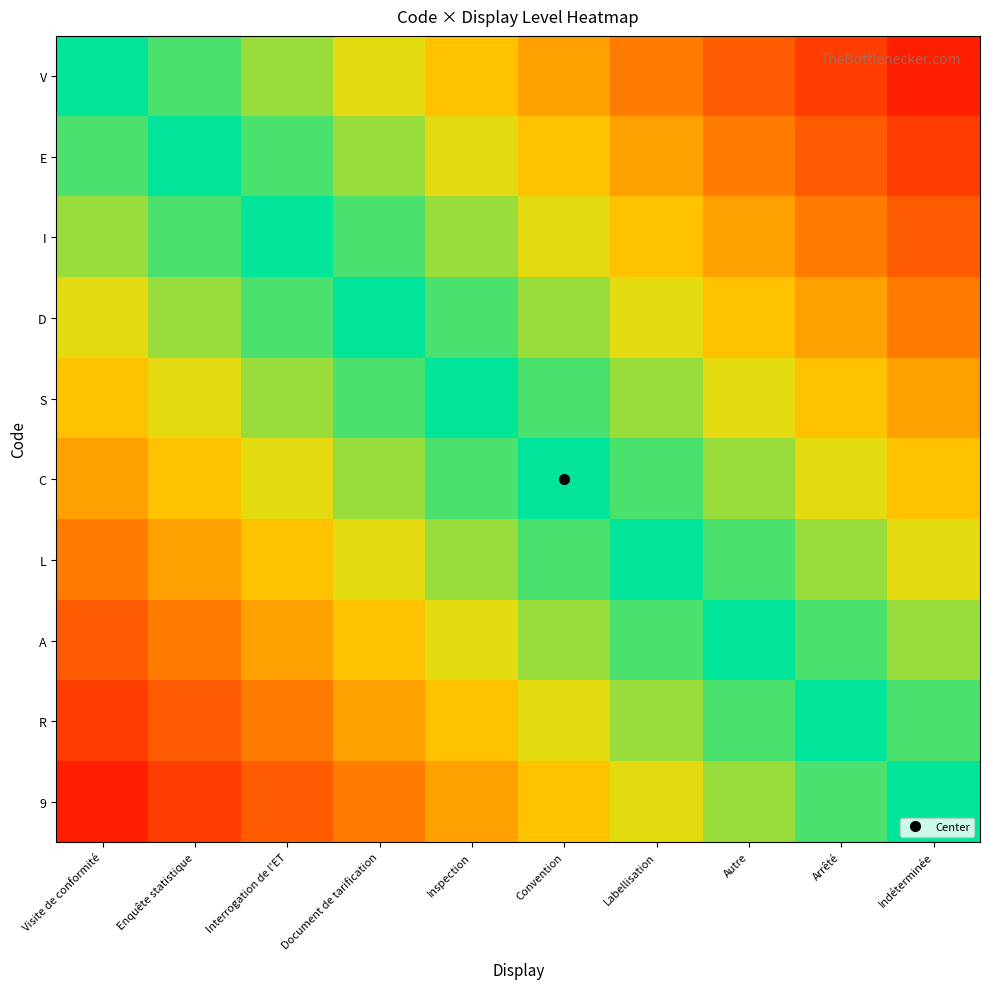

Reading left to right, extract all data points from this chart.

V: Visite de conformité=1.0	Enquête statistique=0.9	Interrogation de l'ET=0.8	Document de tarification=0.7	Inspection=0.6	Convention=0.5	Labellisation=0.4	Autre=0.3	Arrêté=0.2	Indéterminée=0.1
E: Visite de conformité=0.9	Enquête statistique=1.0	Interrogation de l'ET=0.9	Document de tarification=0.8	Inspection=0.7	Convention=0.6	Labellisation=0.5	Autre=0.4	Arrêté=0.3	Indéterminée=0.2
I: Visite de conformité=0.8	Enquête statistique=0.9	Interrogation de l'ET=1.0	Document de tarification=0.9	Inspection=0.8	Convention=0.7	Labellisation=0.6	Autre=0.5	Arrêté=0.4	Indéterminée=0.3
D: Visite de conformité=0.7	Enquête statistique=0.8	Interrogation de l'ET=0.9	Document de tarification=1.0	Inspection=0.9	Convention=0.8	Labellisation=0.7	Autre=0.6	Arrêté=0.5	Indéterminée=0.4
S: Visite de conformité=0.6	Enquête statistique=0.7	Interrogation de l'ET=0.8	Document de tarification=0.9	Inspection=1.0	Convention=0.9	Labellisation=0.8	Autre=0.7	Arrêté=0.6	Indéterminée=0.5
C: Visite de conformité=0.5	Enquête statistique=0.6	Interrogation de l'ET=0.7	Document de tarification=0.8	Inspection=0.9	Convention=1.0	Labellisation=0.9	Autre=0.8	Arrêté=0.7	Indéterminée=0.6
L: Visite de conformité=0.4	Enquête statistique=0.5	Interrogation de l'ET=0.6	Document de tarification=0.7	Inspection=0.8	Convention=0.9	Labellisation=1.0	Autre=0.9	Arrêté=0.8	Indéterminée=0.7
A: Visite de conformité=0.3	Enquête statistique=0.4	Interrogation de l'ET=0.5	Document de tarification=0.6	Inspection=0.7	Convention=0.8	Labellisation=0.9	Autre=1.0	Arrêté=0.9	Indéterminée=0.8
R: Visite de conformité=0.2	Enquête statistique=0.3	Interrogation de l'ET=0.4	Document de tarification=0.5	Inspection=0.6	Convention=0.7	Labellisation=0.8	Autre=0.9	Arrêté=1.0	Indéterminée=0.9
9: Visite de conformité=0.1	Enquête statistique=0.2	Interrogation de l'ET=0.3	Document de tarification=0.4	Inspection=0.5	Convention=0.6	Labellisation=0.7	Autre=0.8	Arrêté=0.9	Indéterminée=1.0